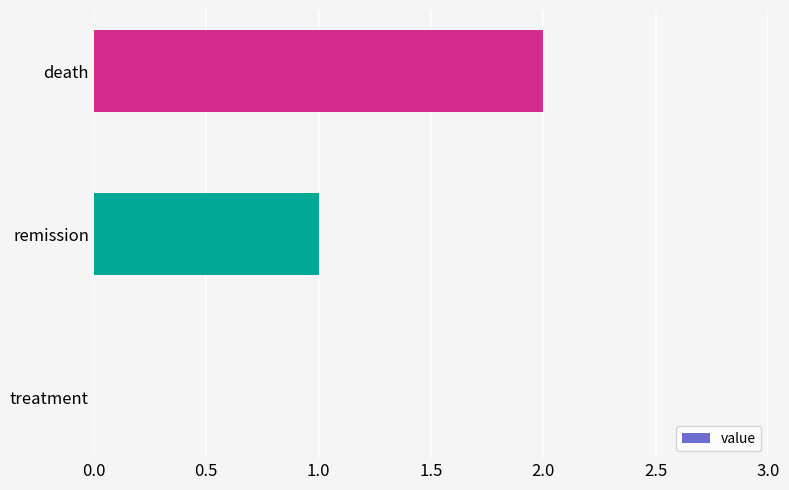

What is the change in value from remission to death?

+1